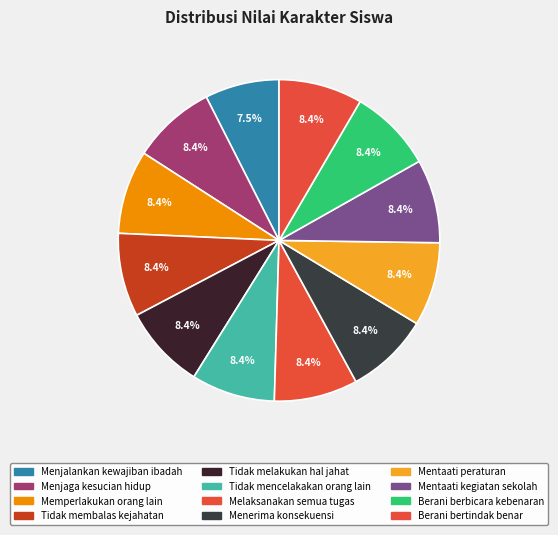

Count the number of slices in the pie.

12